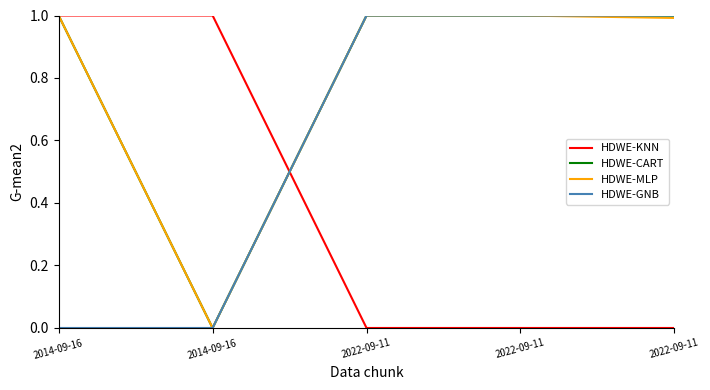

How many series are shown in this chart?

4